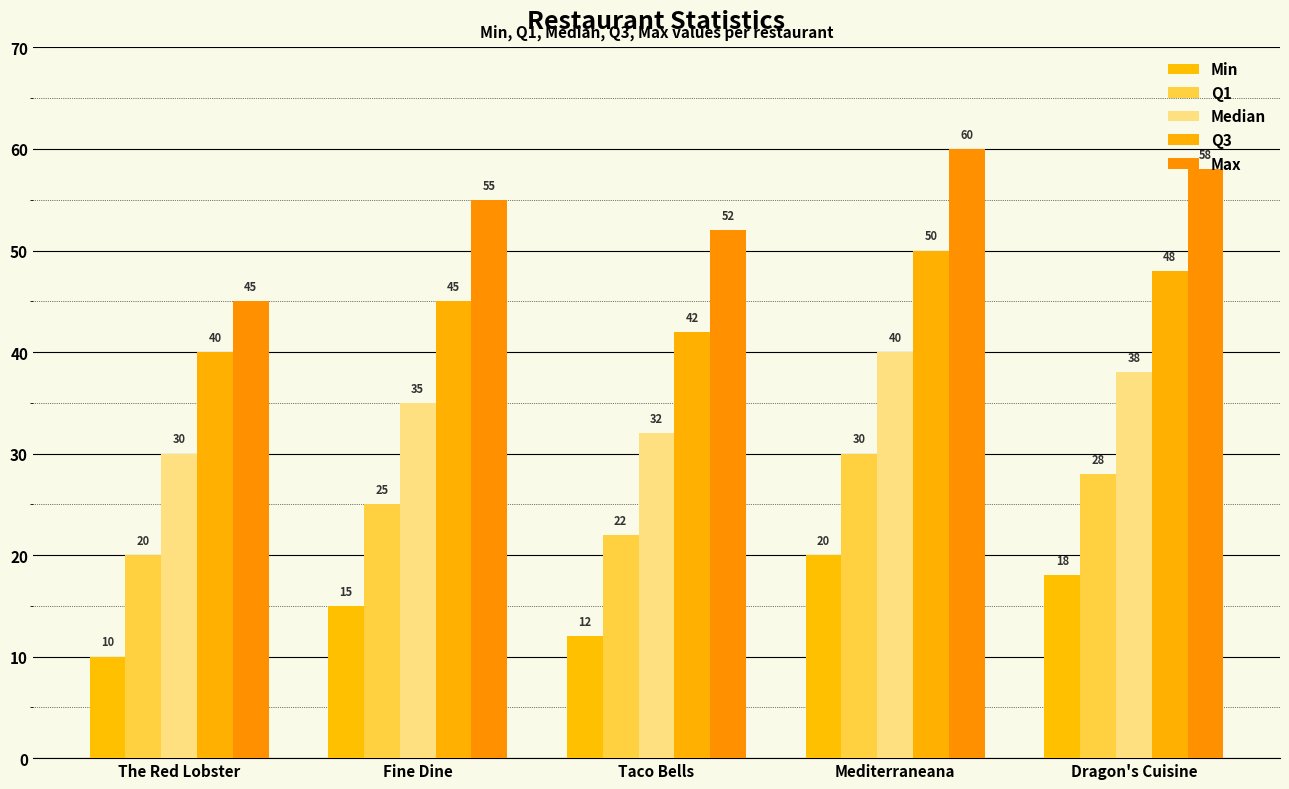

What is the value of the Q3 bar at the 3rd from the left?

42